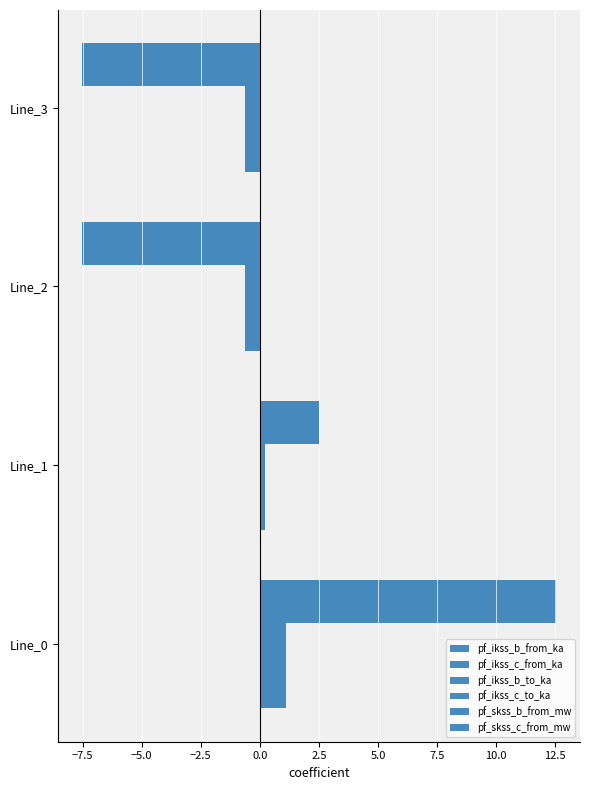

What is the value of the pf_skss_b_from_mw bar at the 4th from the left?

-7.5